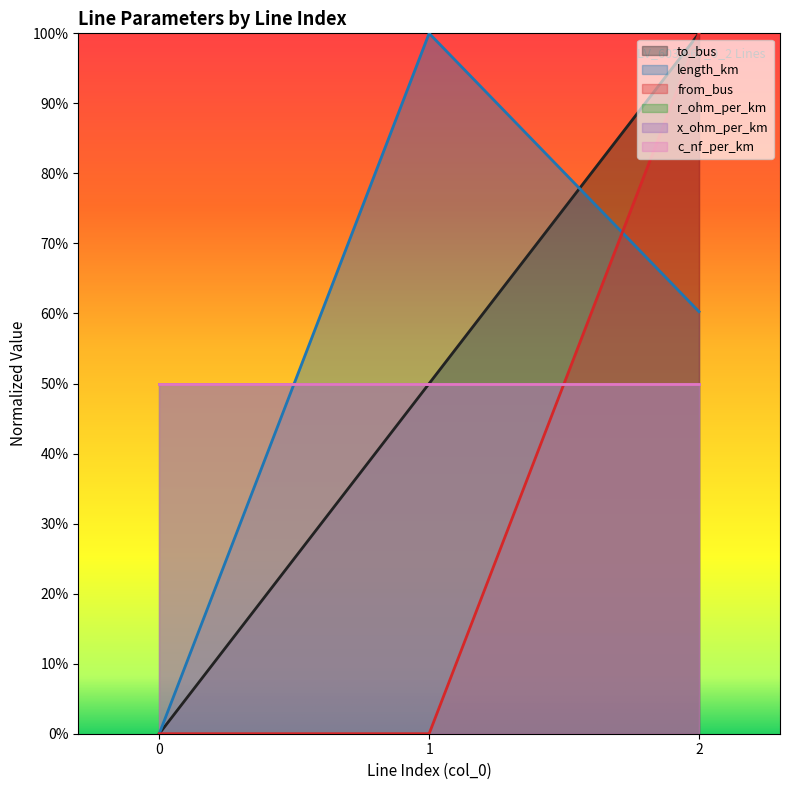

Count the number of categories in the chart.

3